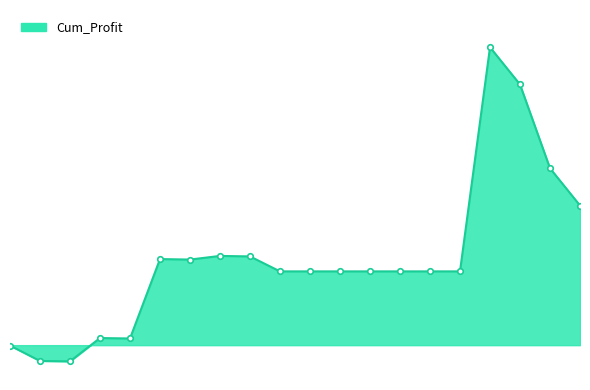

Rank the categories by value from lowest to highest.

20210119, 20210111, 20210108, 20210201, 20210126, 20210308, 20210315, 20210322, 20210329, 20210405, 20210412, 20210419, 20210217, 20210209, 20210305, 20210218, 20210517, 20210510, 20210503, 20210426